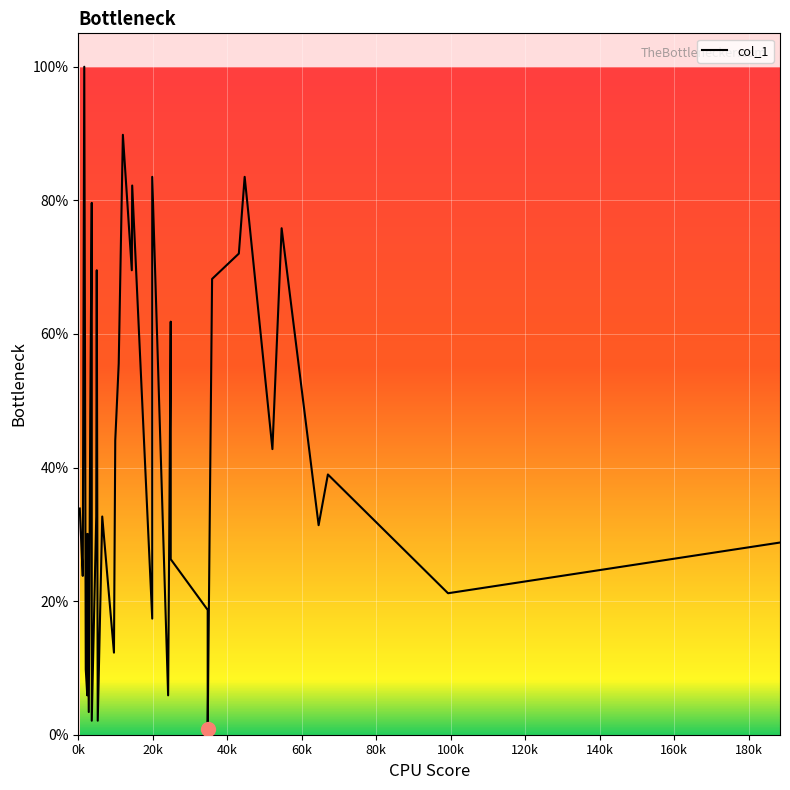

True or false: there are more than 0 points higher than both neighbors.

True